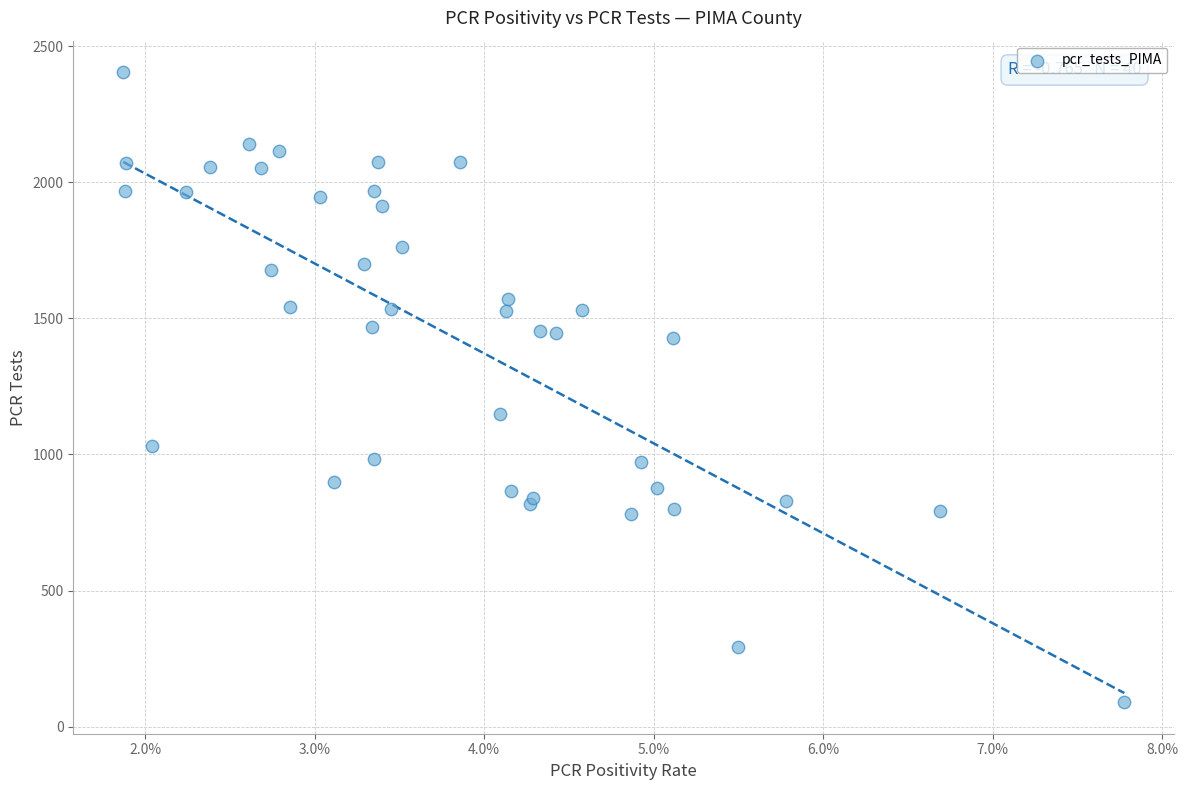

What Y value in the scatter plot is closest to 1247?

1148